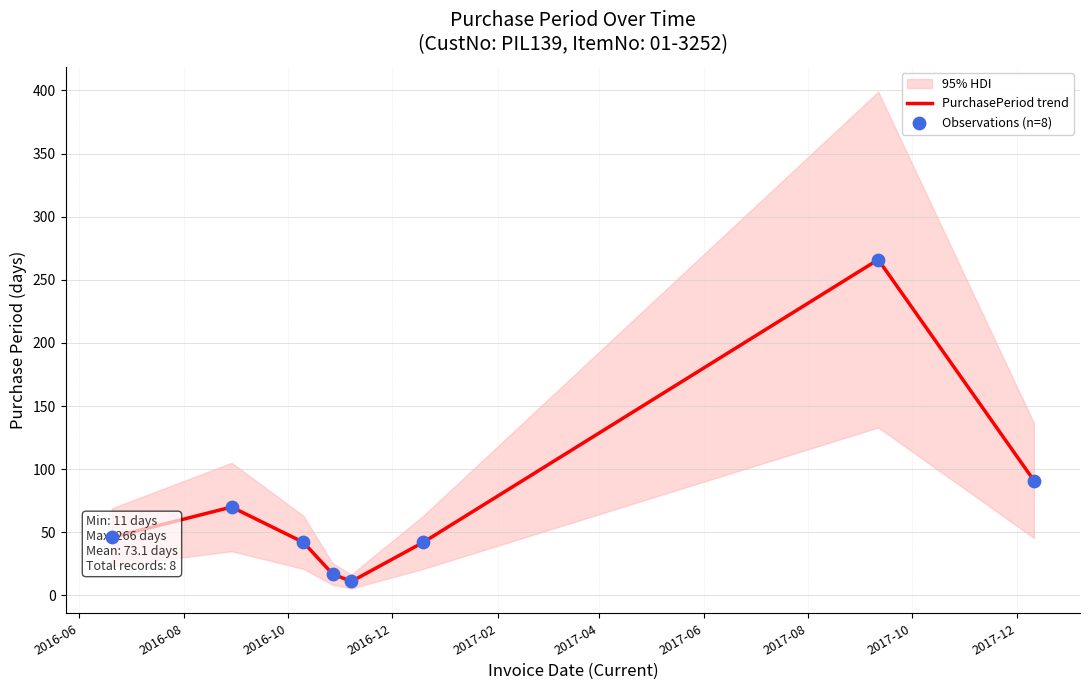

What is the lowest value of the PurchasePeriod trend series?

11